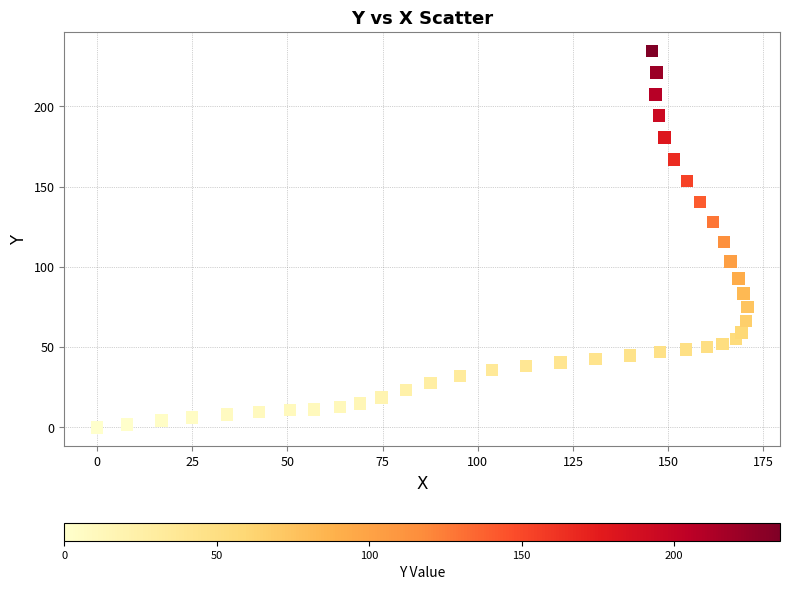

What is the range of X values (max minus min)?

170.8